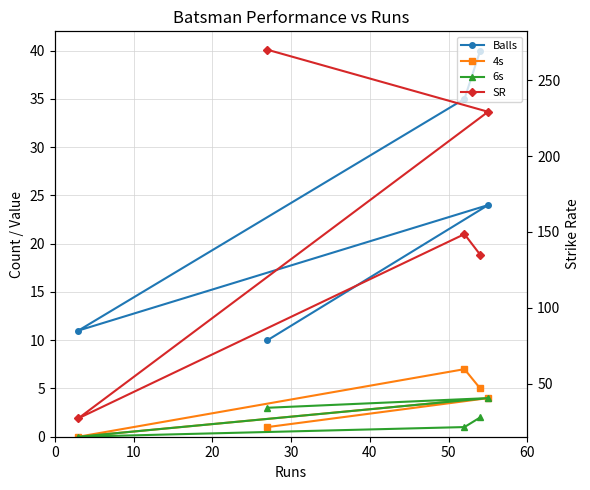

What is the value of the 4s point at the 2nd from the left?

7.0